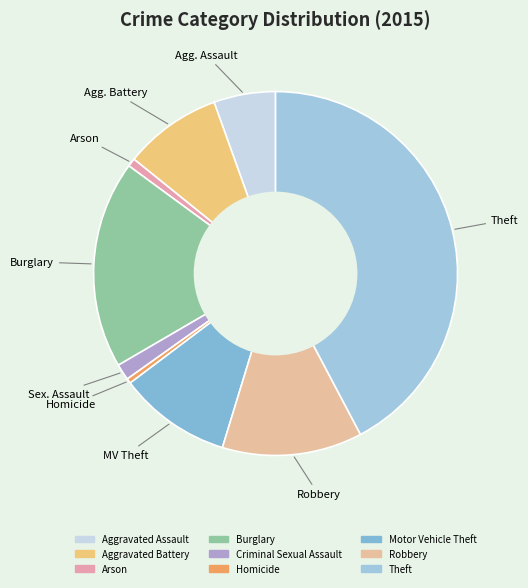

Approximately how many times larger is the value at Robbery compared to Motor Vehicle Theft?

1.2